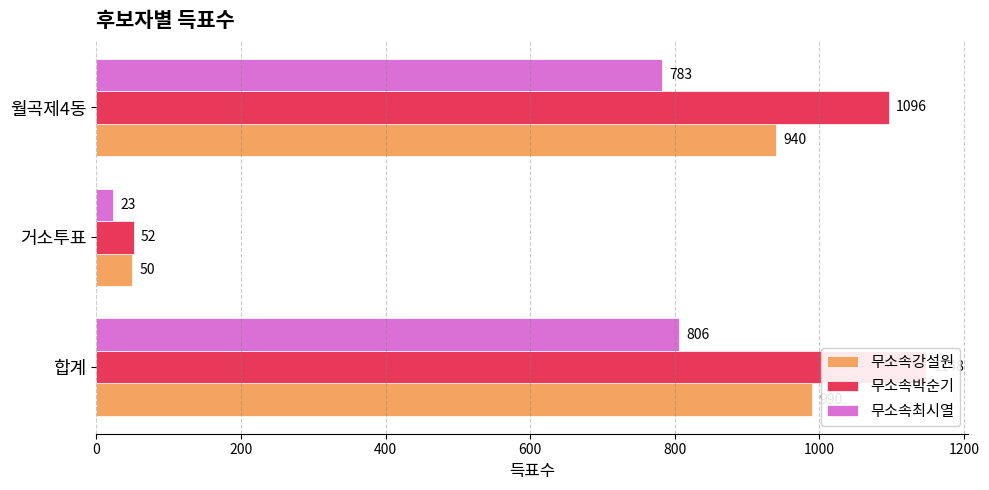

Reading left to right, extract all data points from this chart.

무소속강설원: 990	50	940
무소속박순기: 1148	52	1096
무소속최시열: 806	23	783